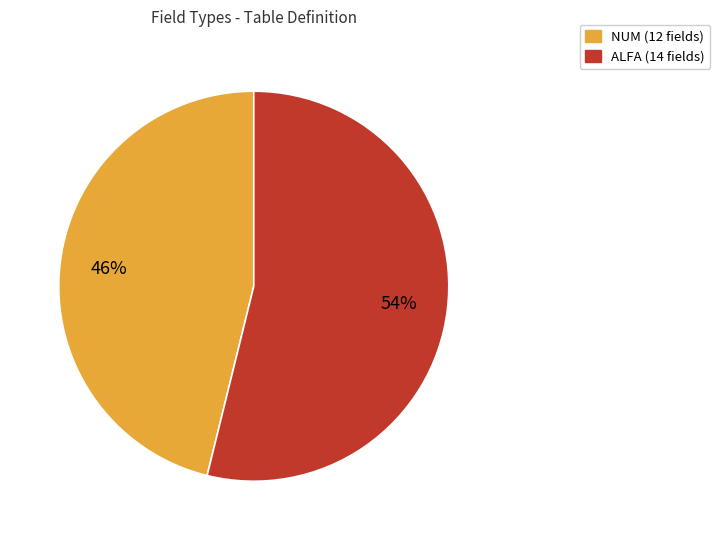

Which category accounts for the majority?

ALFA